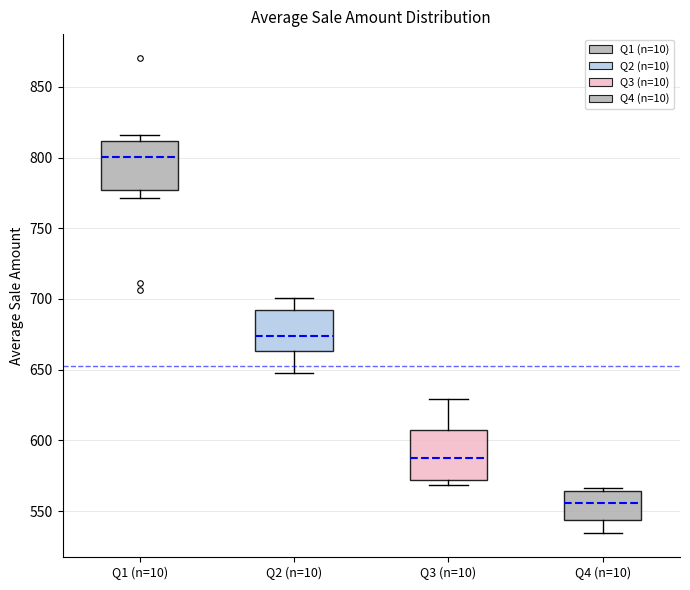

Reading left to right, transcribe this box plot: for each box, give where its median line is, the range the box spans, and where its two whiskers end, as read against the y-axis. The values are not printed on the chart, so give them approximately, as read against the axis.

Q1 (n=10): median 800, box 775 to 810, whiskers 770 to 815
Q2 (n=10): median 675, box 665 to 690, whiskers 650 to 700
Q3 (n=10): median 585, box 570 to 605, whiskers 570 (just below the box's lower edge) to 630
Q4 (n=10): median 555, box 545 to 565, whiskers 535 to 565 (just above the box's upper edge)